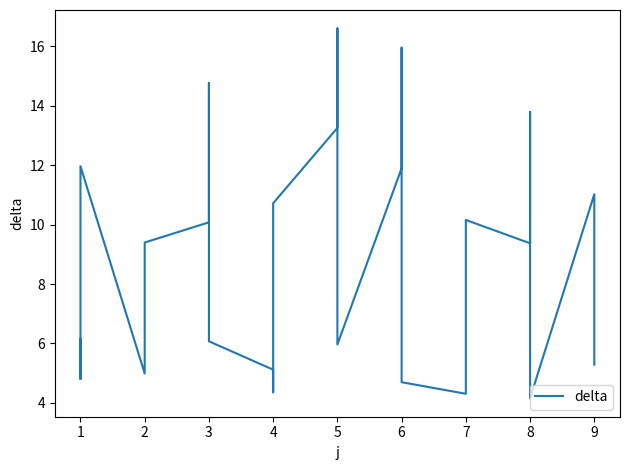

What is the change in value from 9 to 11?

+5.6